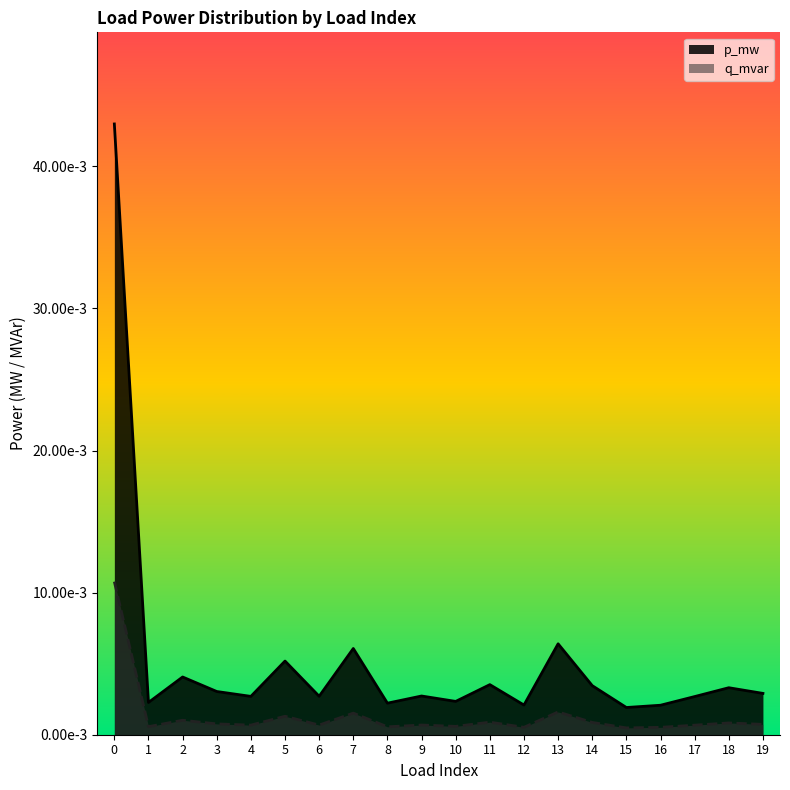

How many categories are shown in the chart?

20